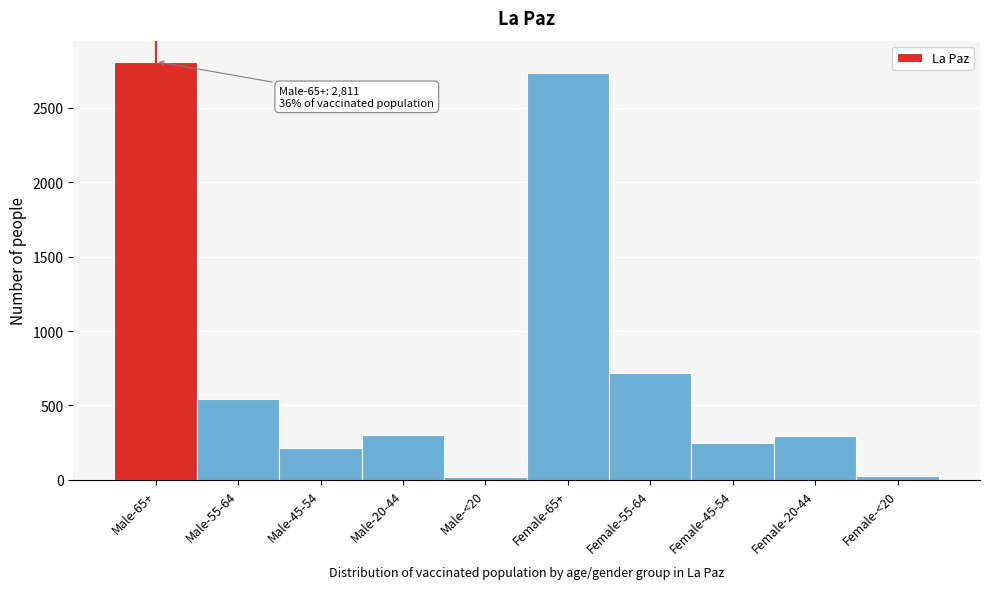

What is the average value?

790